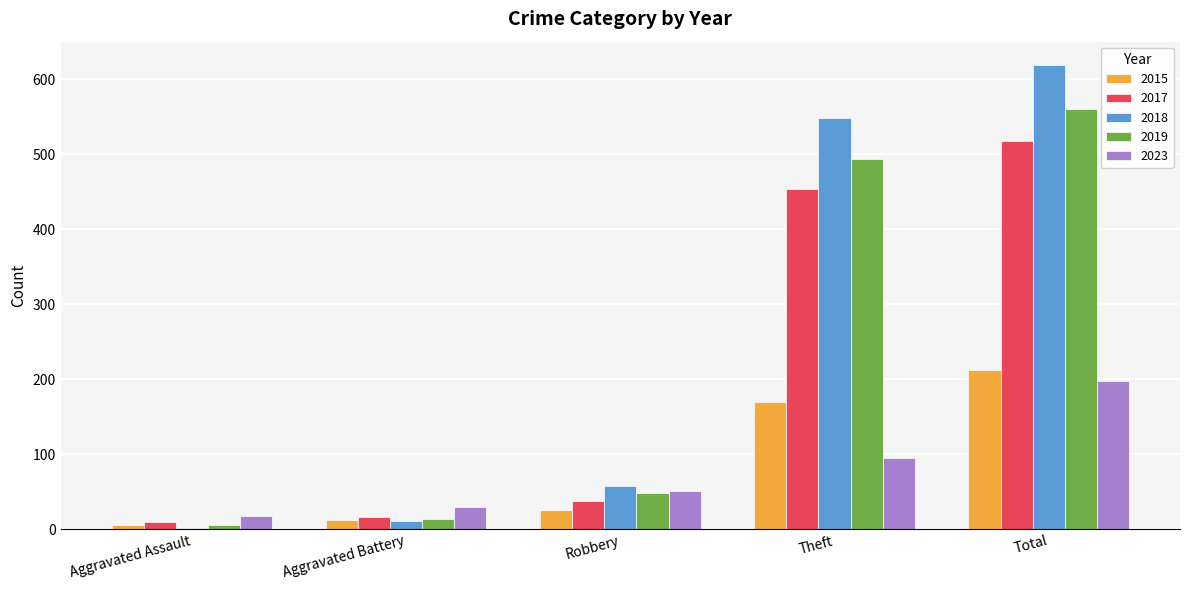

Which series has the widest spread of values?

2018